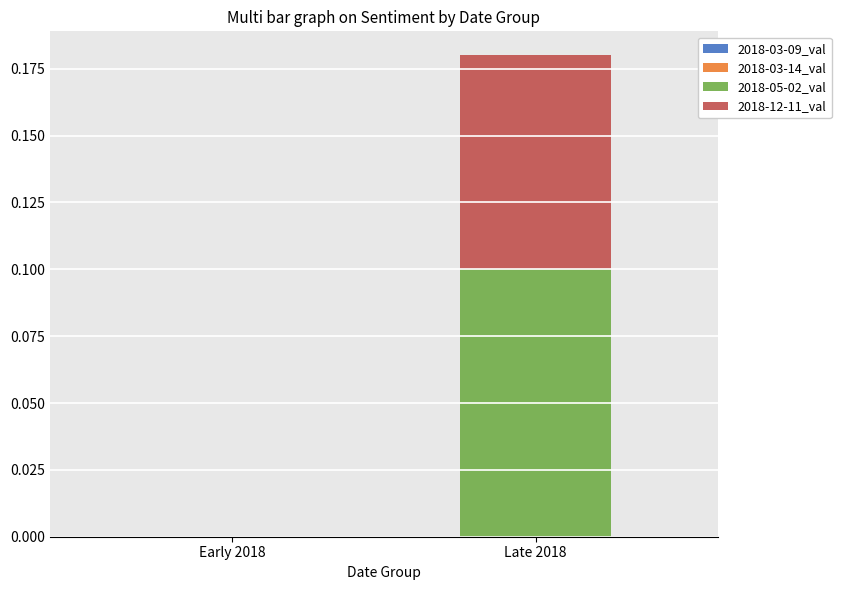

The value of 2018-05-02_val at Early 2018 is 0.1. True or false?

False